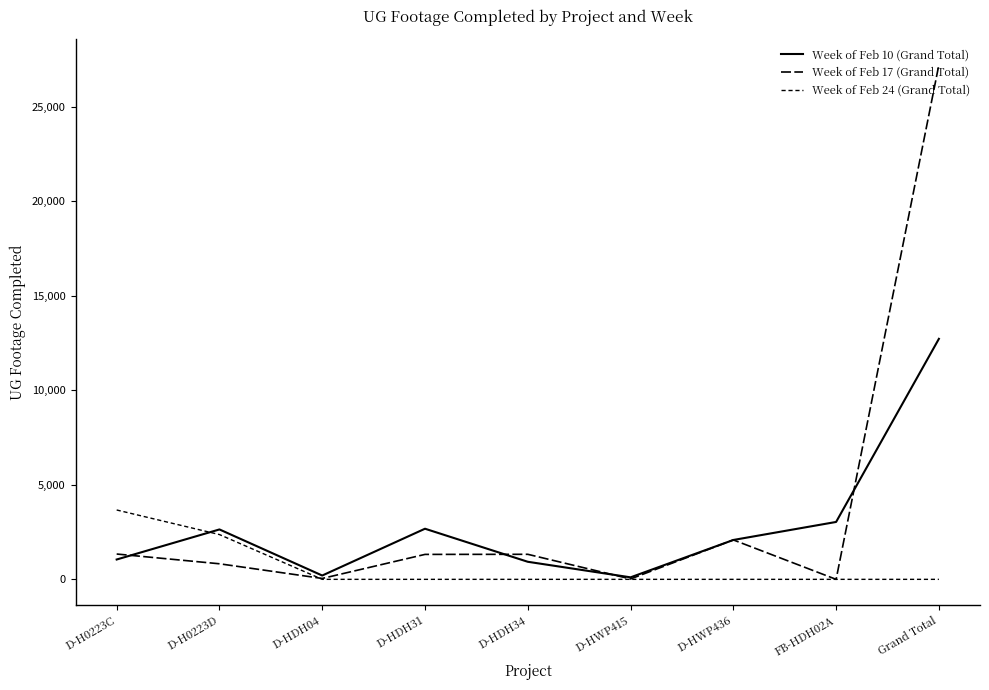

What is the total value across all series at Grand Total?

39930